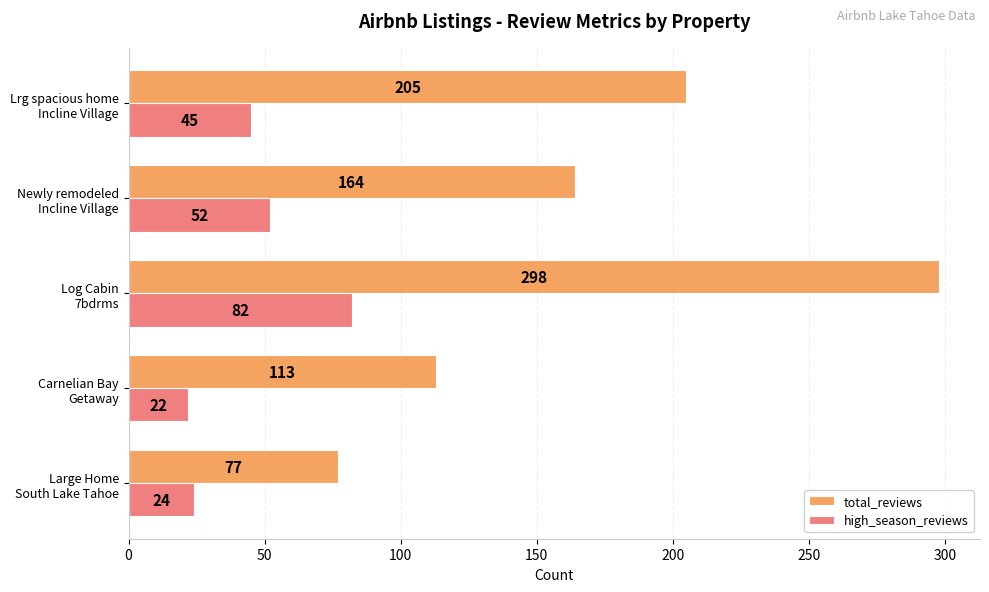

Which series has the largest range (max minus min)?

total_reviews